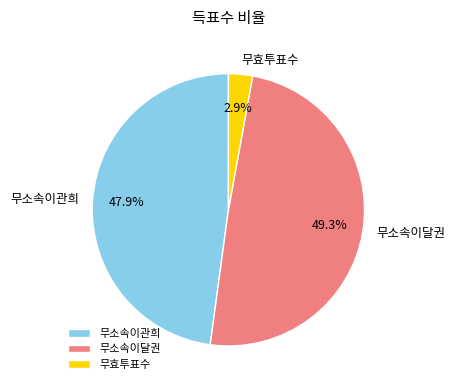

To the nearest percent, what is the combined percentage of 무효투표수 and 무소속이달권?

52%